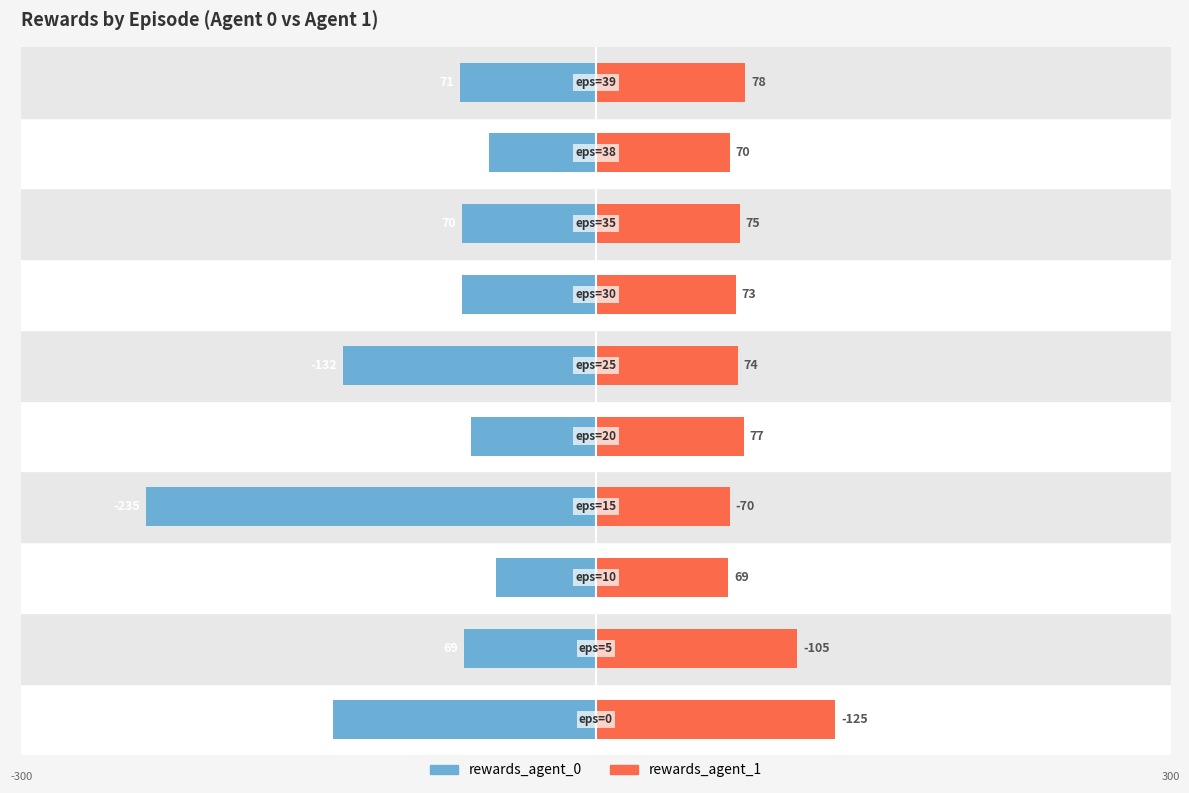

Which series has the largest range (max minus min)?

rewards_agent_0